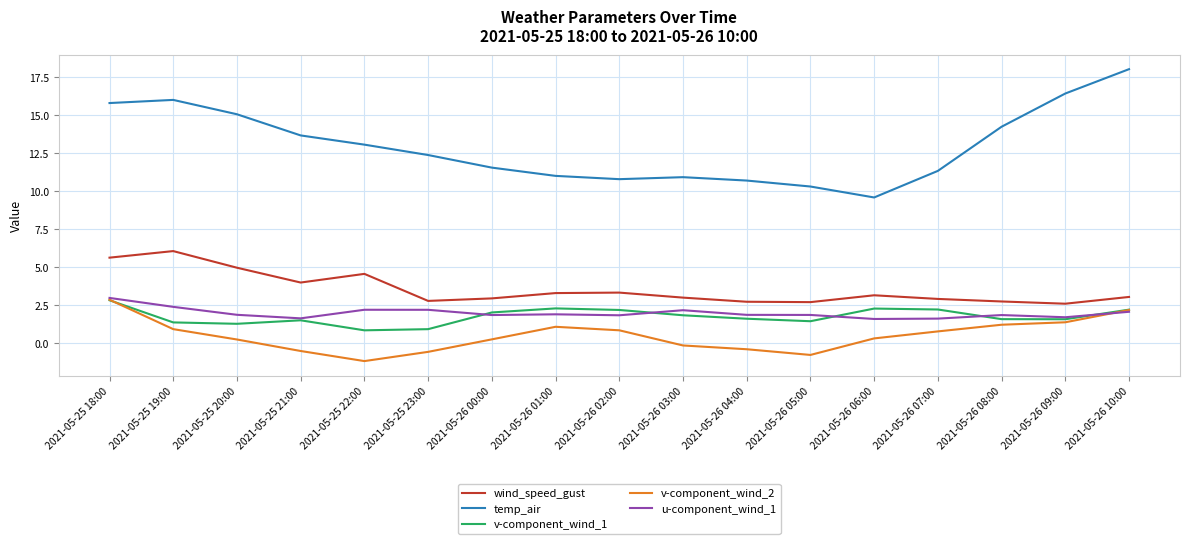

At which category is the sum across all series the highest?

2021-05-25 18:00